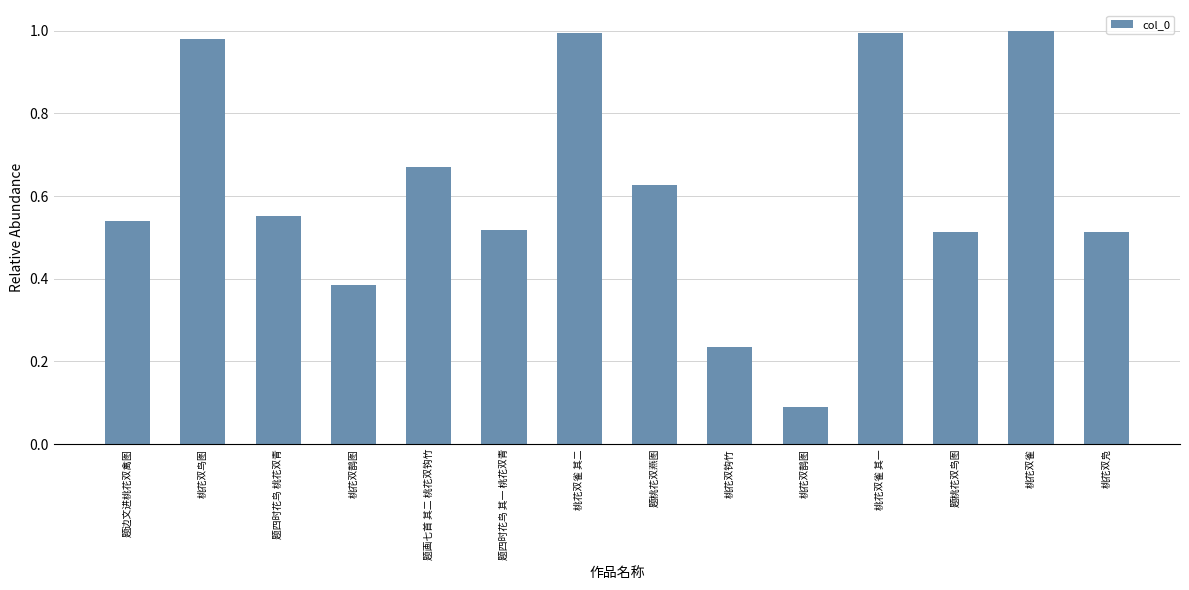

Between 桃花双鸟图 and 桃花双钩竹, which is larger?

桃花双鸟图